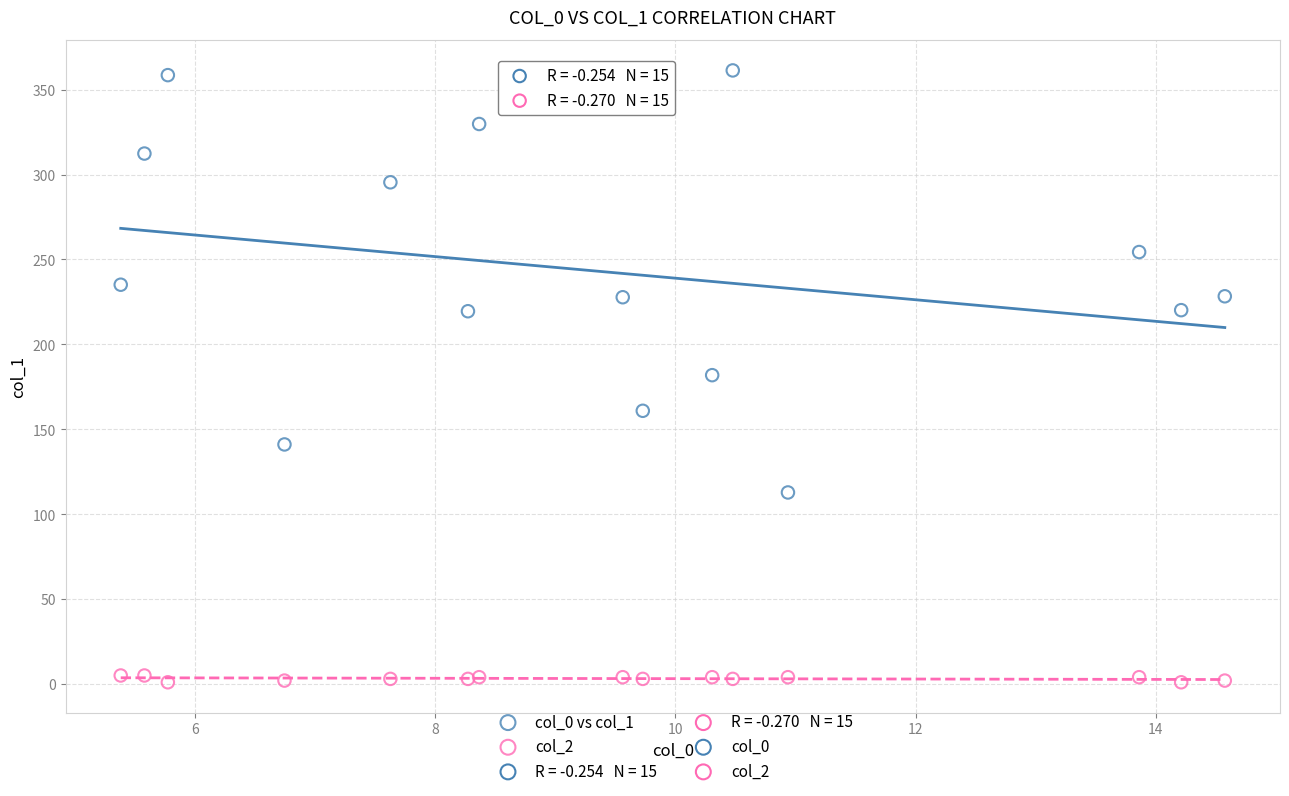

Which series reaches the maximum Y coordinate?

col_0 vs col_1